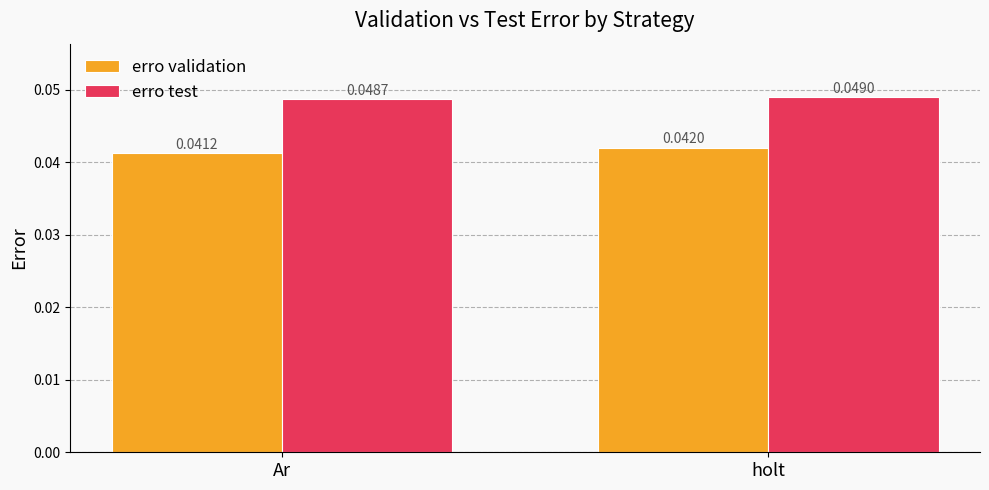

At which label does erro validation reach its peak?

holt